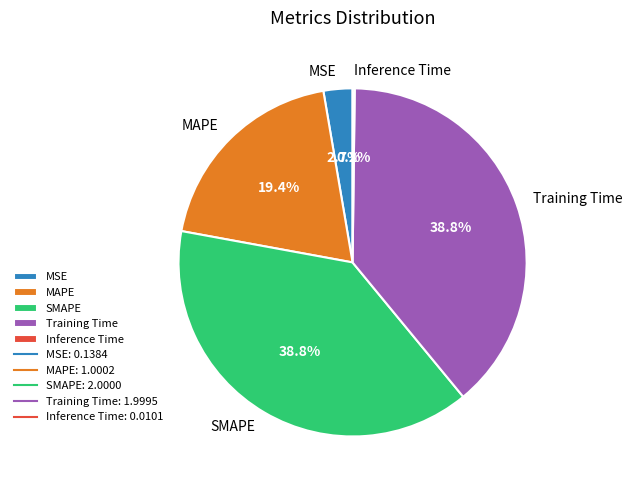

Which has a higher value, MAPE or SMAPE?

SMAPE